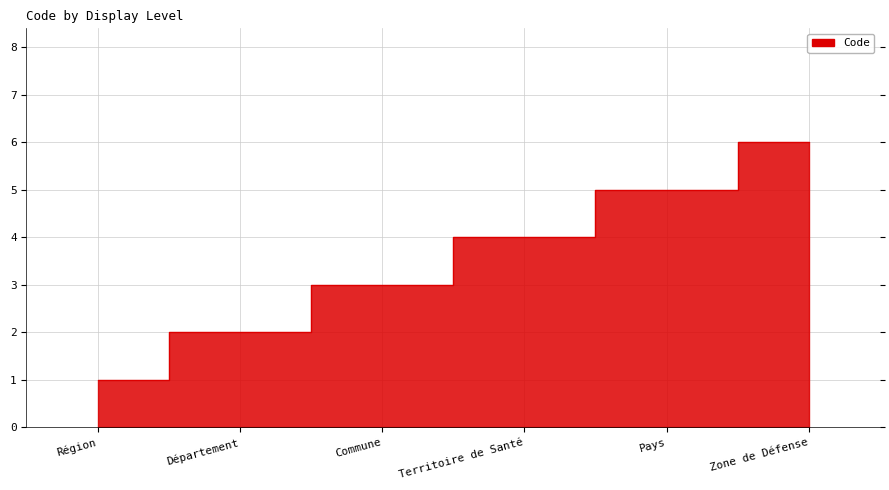

Which label corresponds to the largest value in the chart?

Zone de Défense